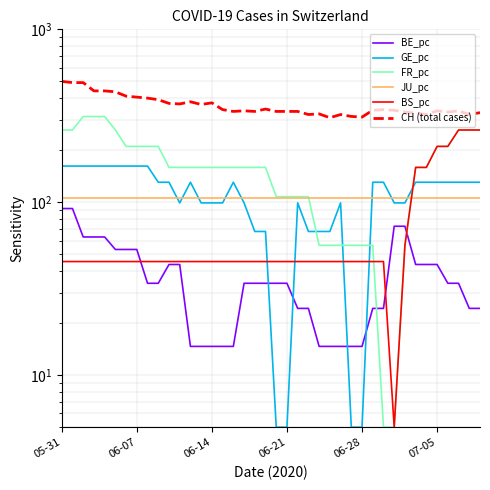

Does the chart display data point markers on the line(s)?

No